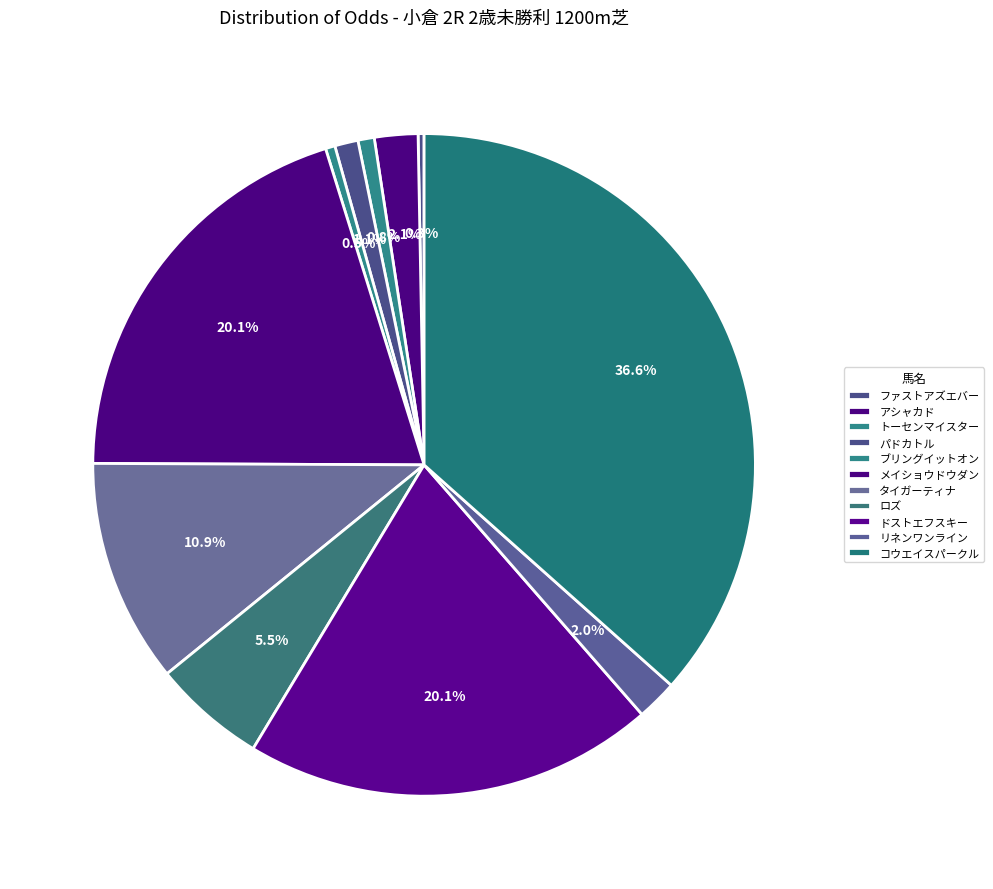

What percentage is the ドストエフスキー slice, to the nearest percent?

20%